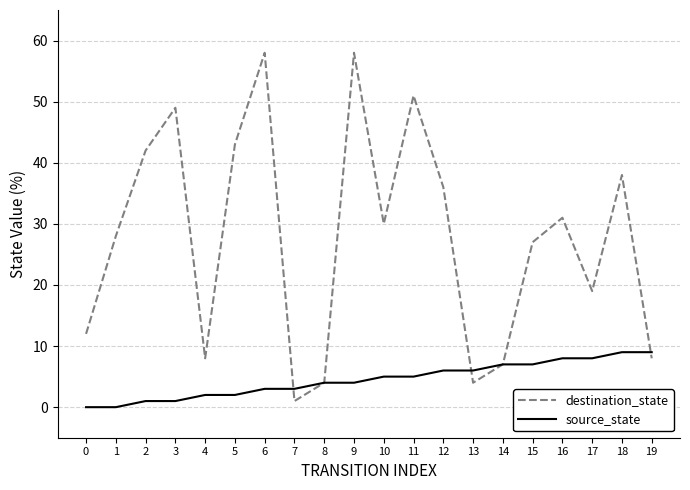

Reading right to left, transcribe all the data shown in this chart.

destination_state: 8	38	19	31	27	7	4	36	51	30	58	4	1	58	43	8	49	42	28	12
source_state: 9	9	8	8	7	7	6	6	5	5	4	4	3	3	2	2	1	1	0	0